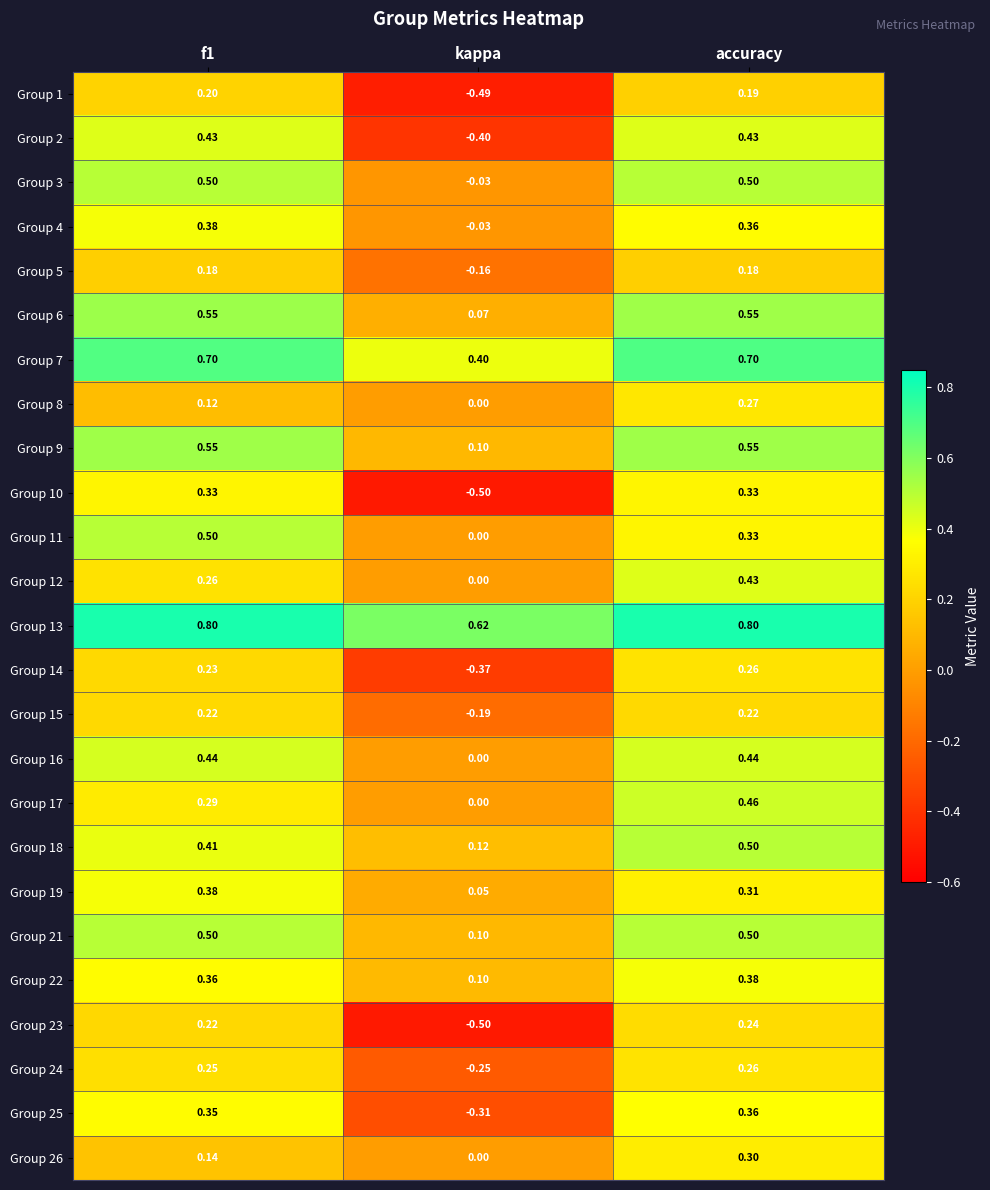

At which label is Group 4 closest to 0?

kappa